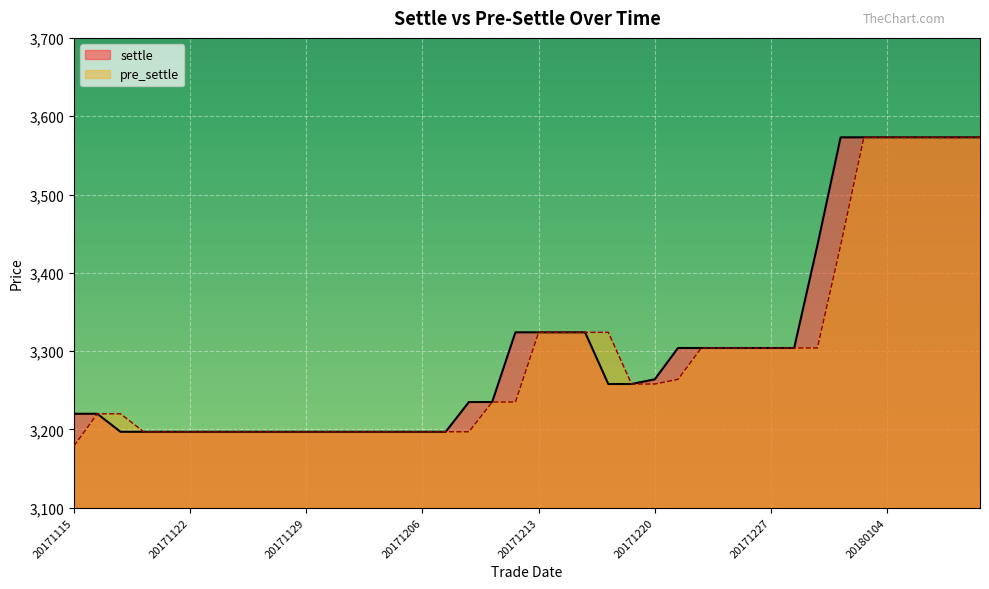

Between 20171117 and 20171220, which series saw the biggest shift?

settle